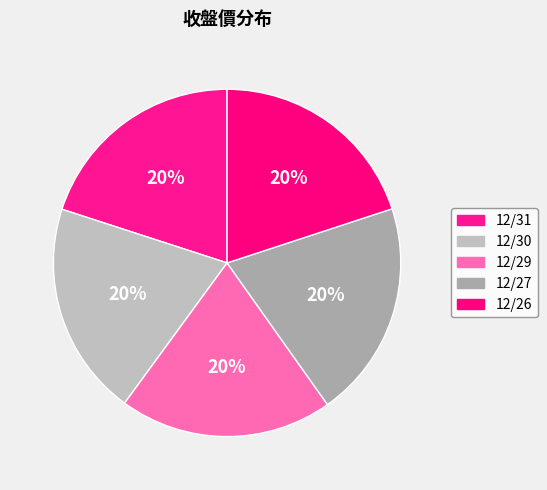

Is 12/26 the majority of the pie?

No